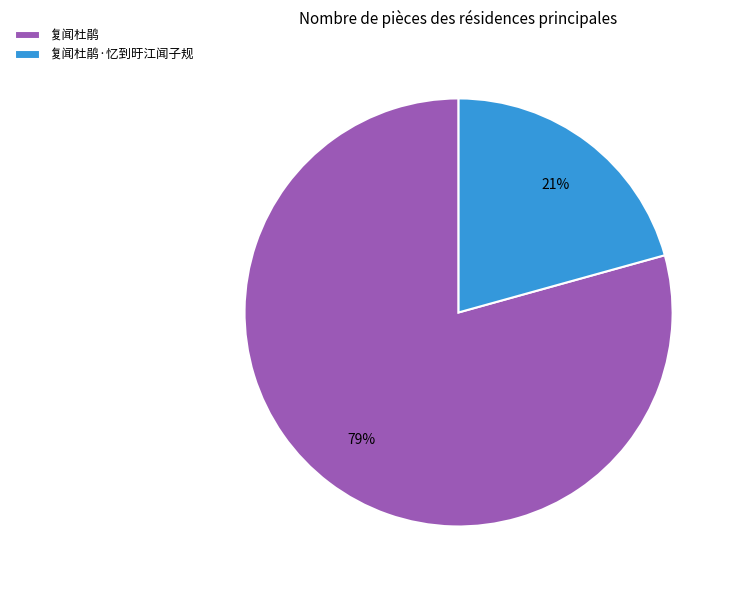

To the nearest percent, what portion does 复闻杜鹃·忆到旴江闻子规 represent?

21%